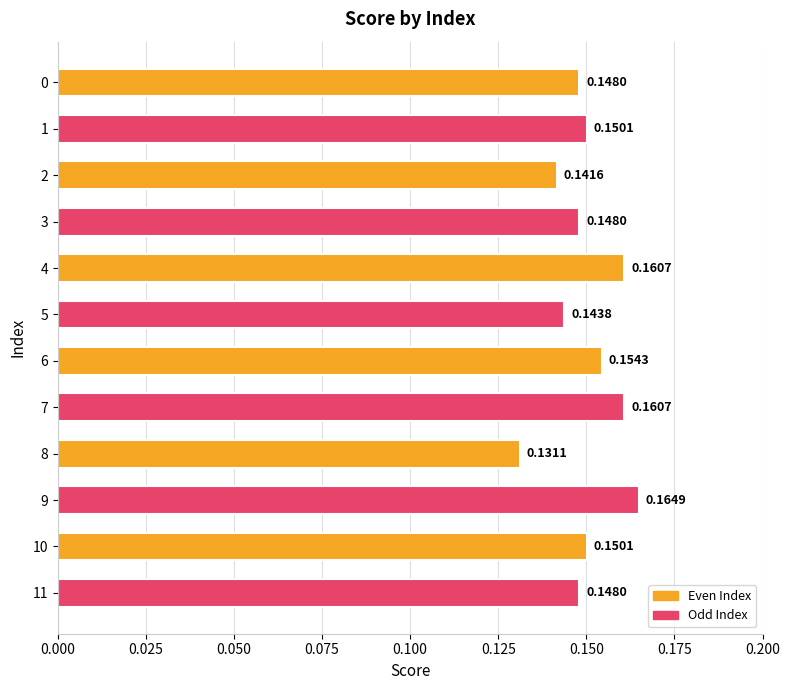

What is the sum of the values at 2 and 0?

0.3